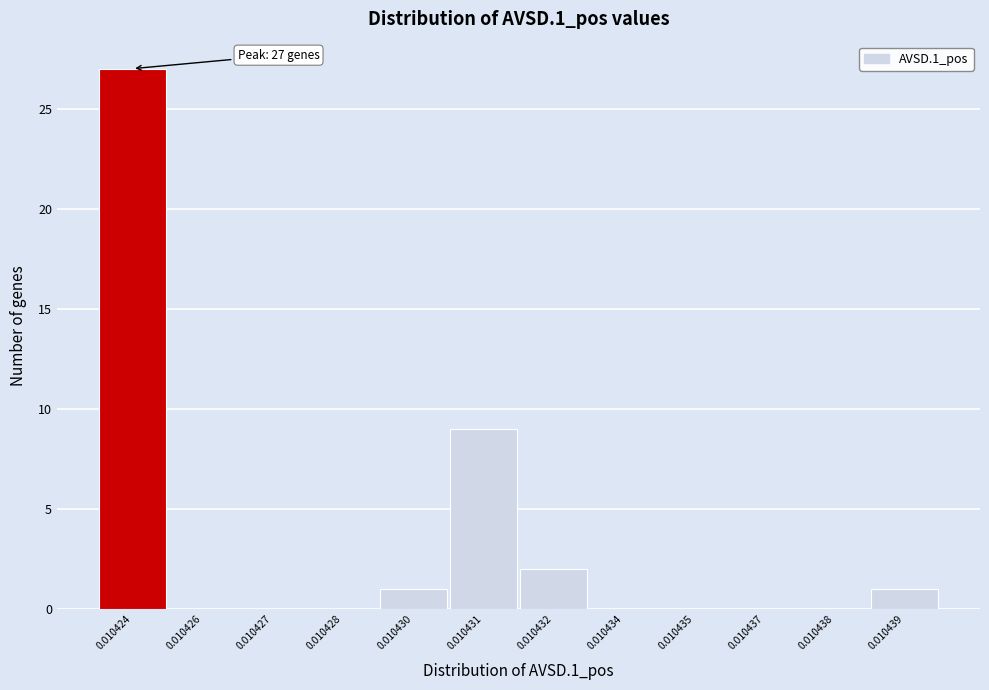

Reading left to right, list all the values displayed in this chart.

0.010424=27	0.010426=0	0.010427=0	0.010428=0	0.010430=1	0.010431=9	0.010432=2	0.010434=0	0.010435=0	0.010437=0	0.010438=0	0.010439=1